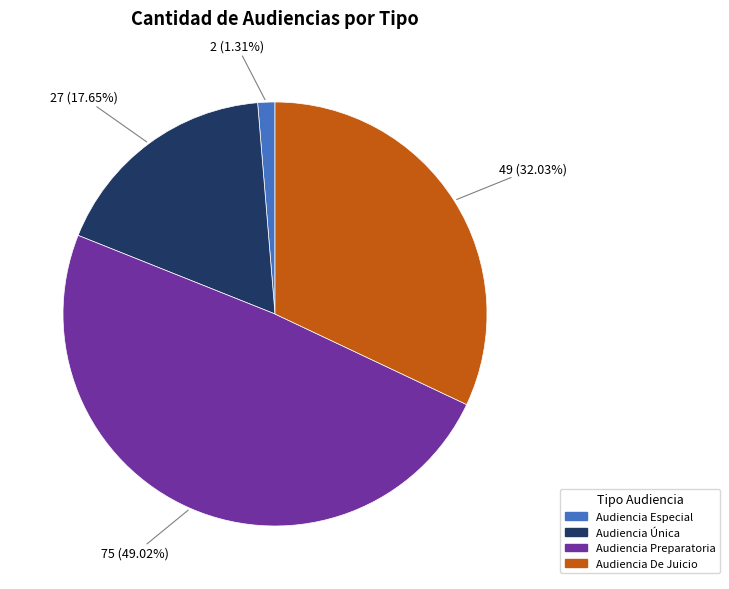

Is there any slice that represents more than half of the pie?

No